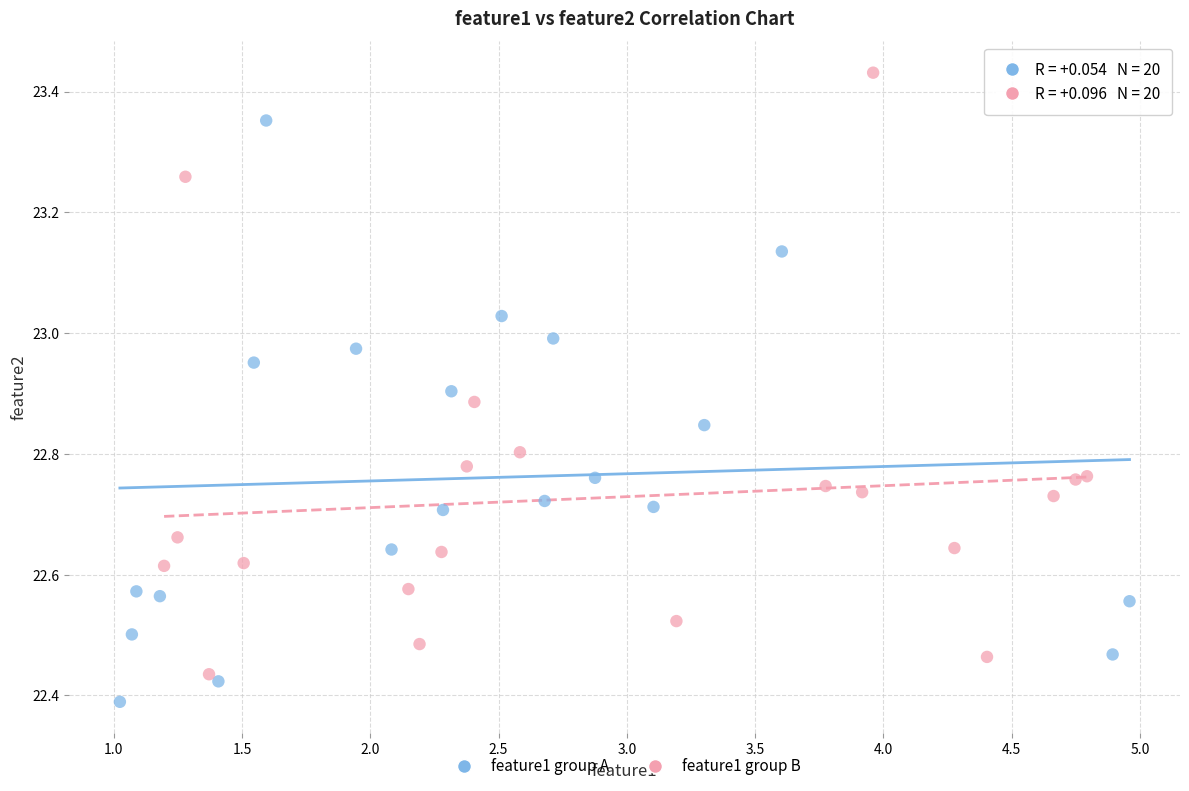

Which series reaches the minimum Y coordinate?

feature1 group A